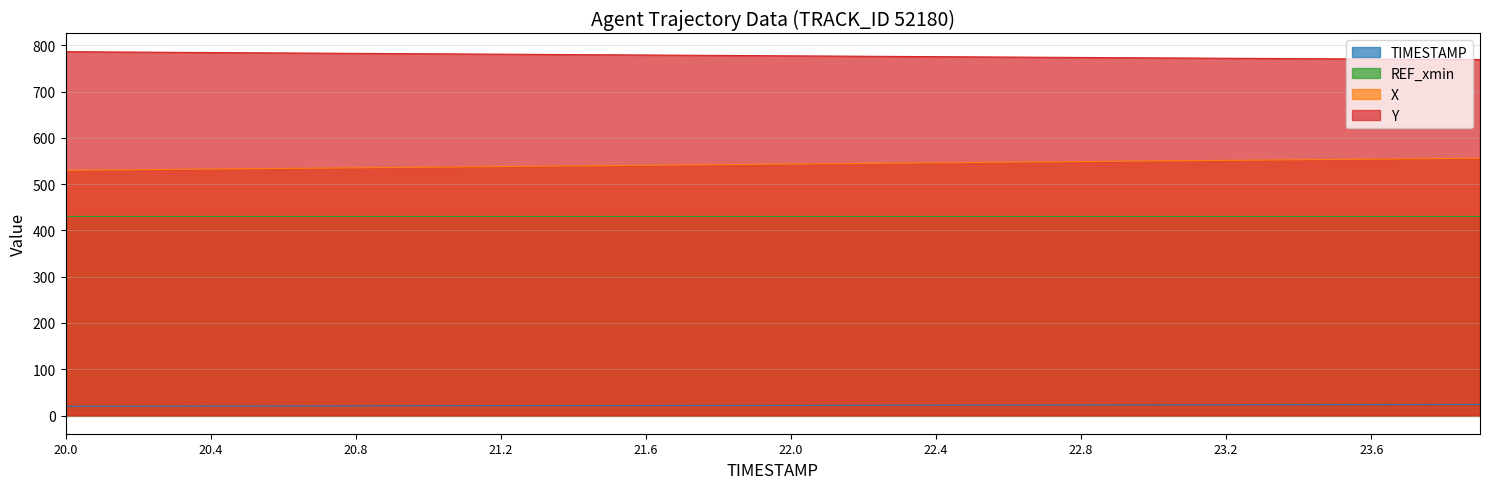

What is the spread (max minus min) of values at 20.0?

766.2